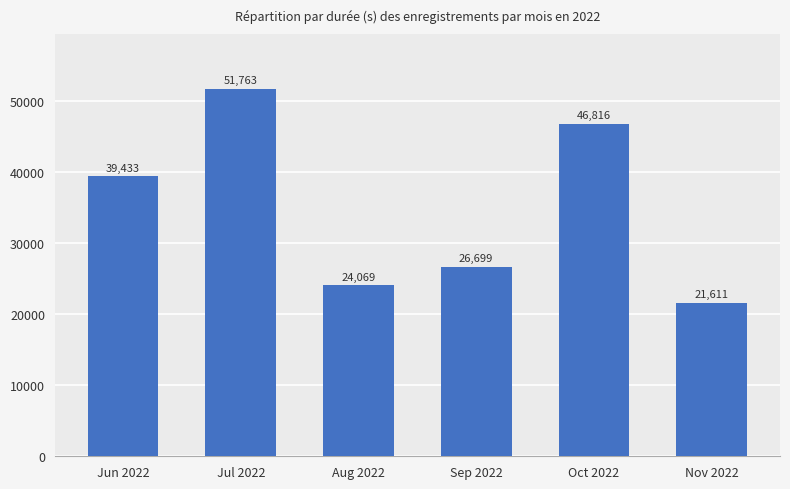

How many data points does each series have?

6